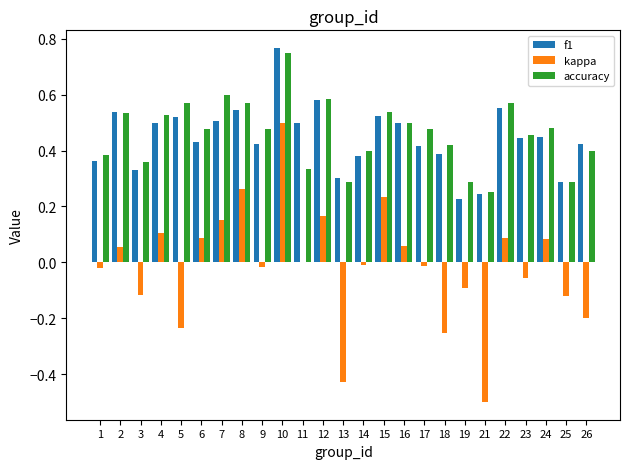

Between 12 and 14, which series saw the biggest shift?

f1